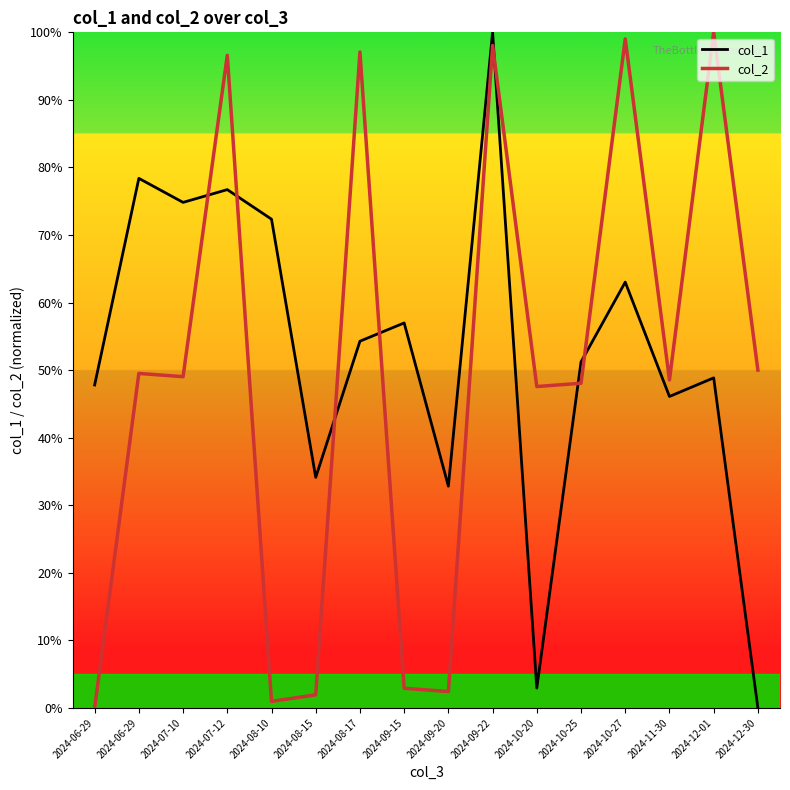

At which label does col_1 first exceed 54?

2024-06-29